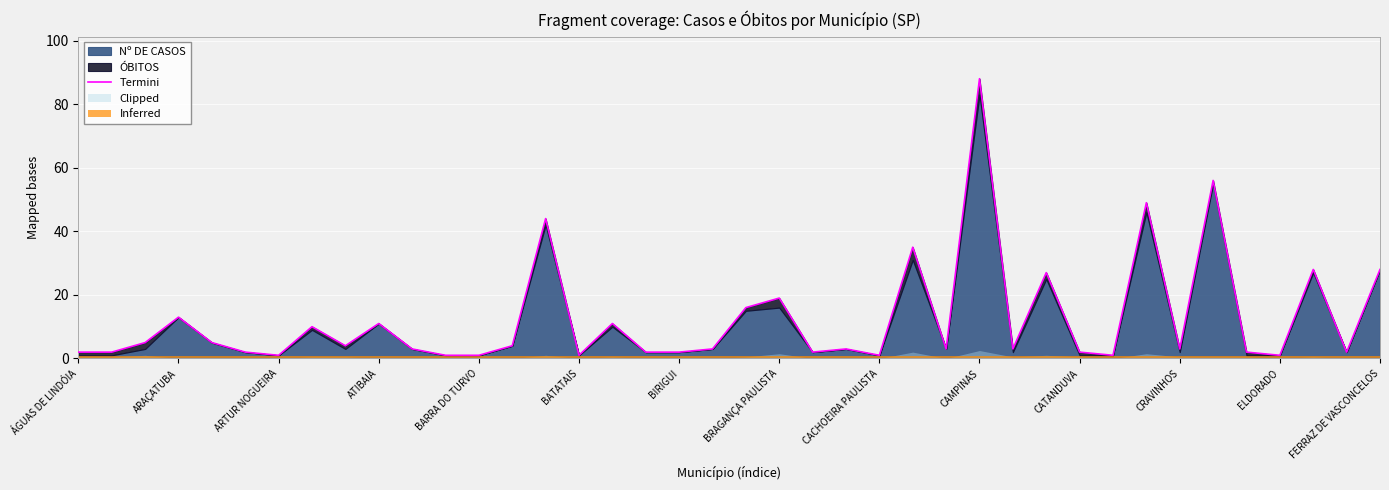

What is the difference between the values at 15 and CACHOEIRA PAULISTA?

3